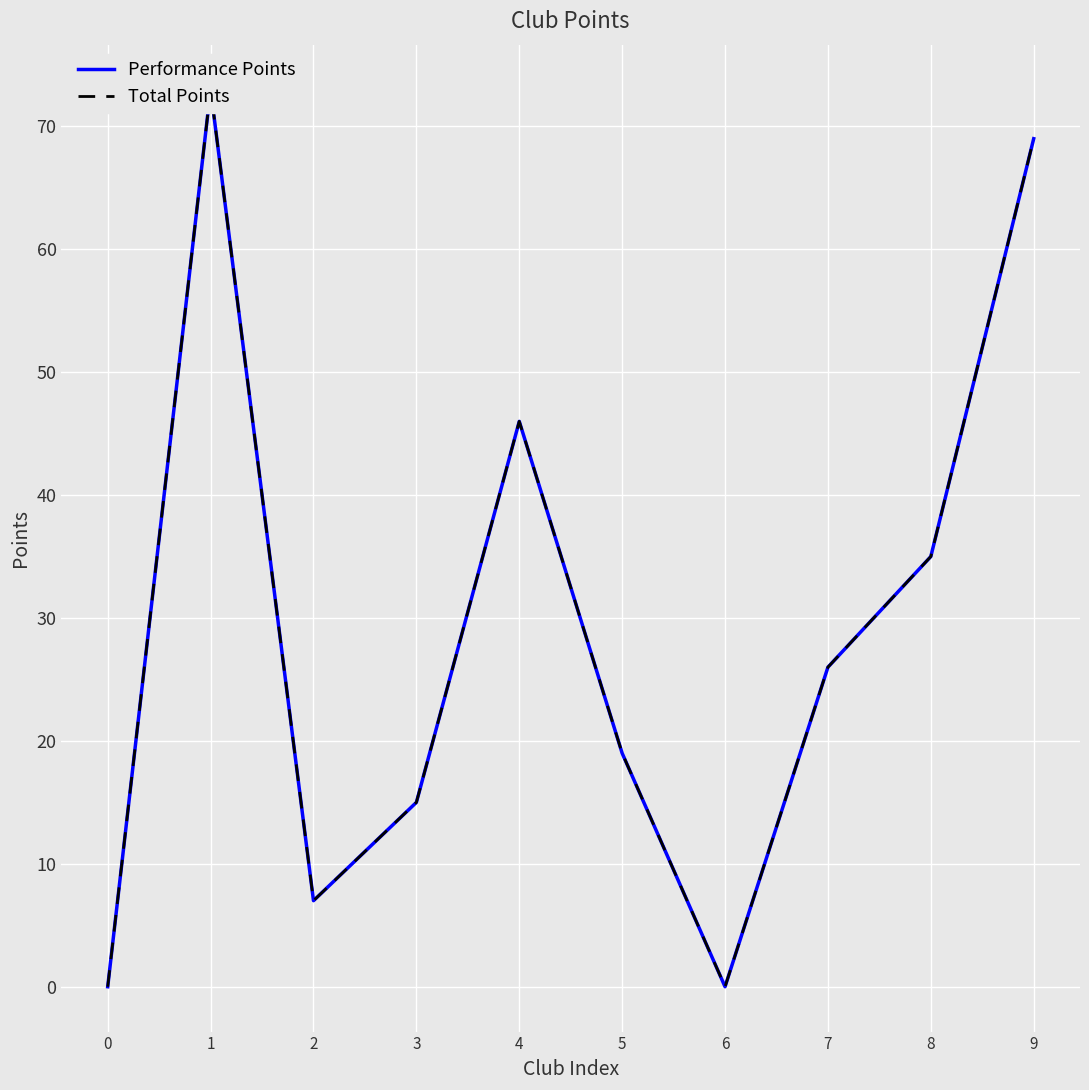

The value of Total Points at 7 is 37. True or false?

False